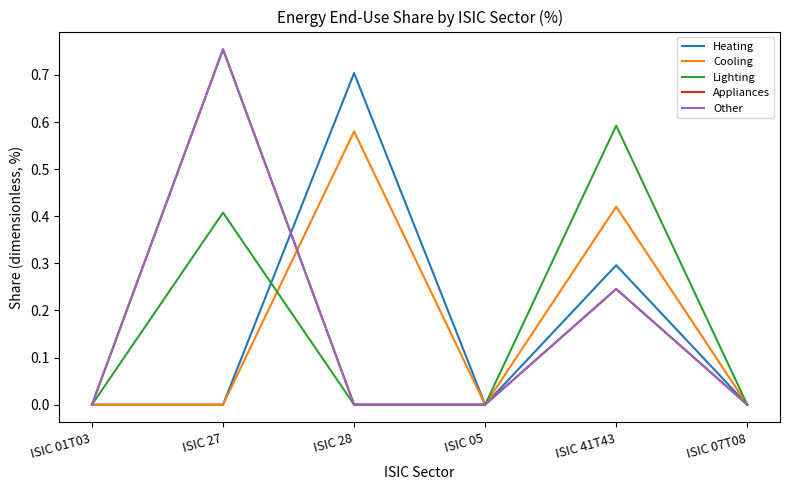

Which series has the largest total across all categories?

Heating